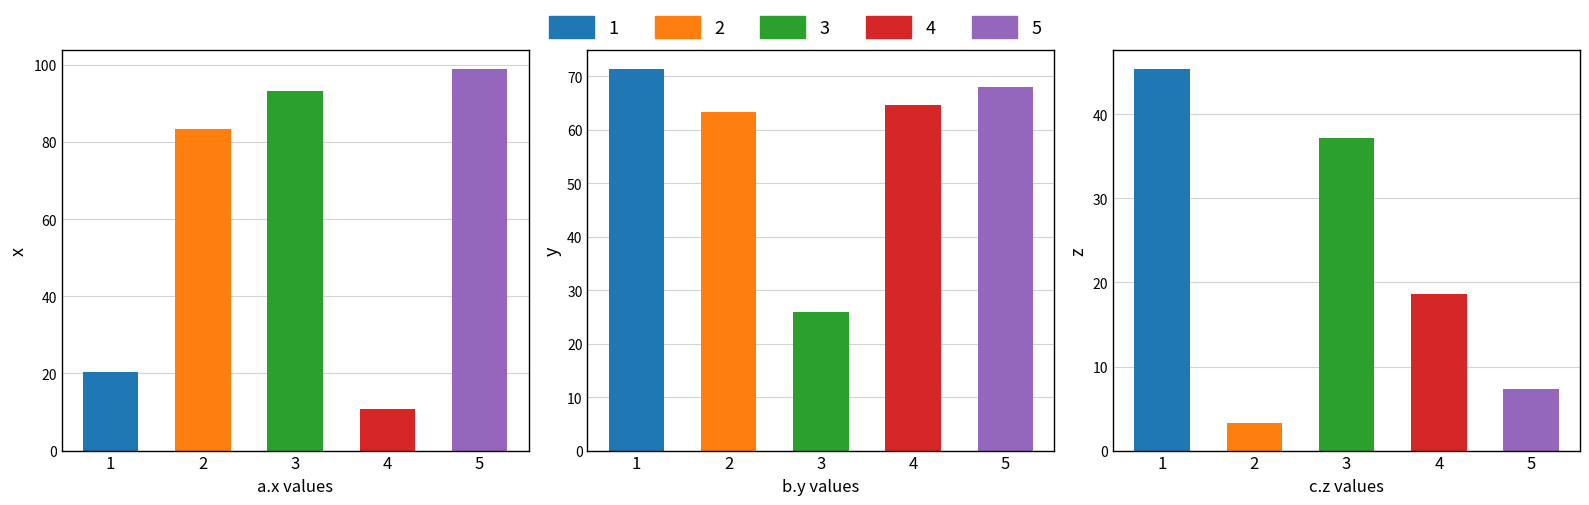

Reading left to right, extract all data points from this chart.

x: 1=20.5	2=83.3	3=93.1	4=10.8	5=98.9
y: 1=71.4	2=63.4	3=25.9	4=64.6	5=68.0
z: 1=45.4	2=3.3	3=37.2	4=18.7	5=7.3